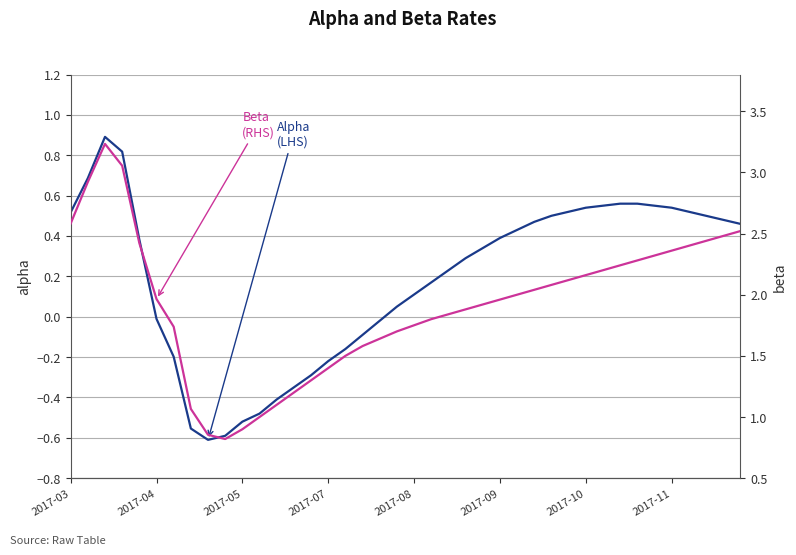

At which category does the chart reach its minimum across all series?

8